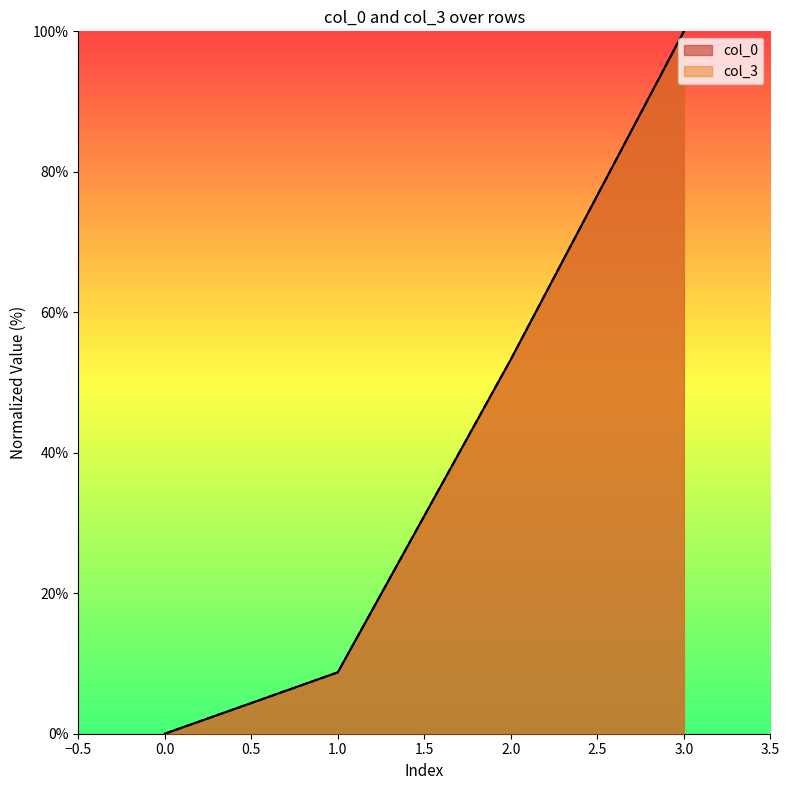

What is the maximum value for col_0?

100.0